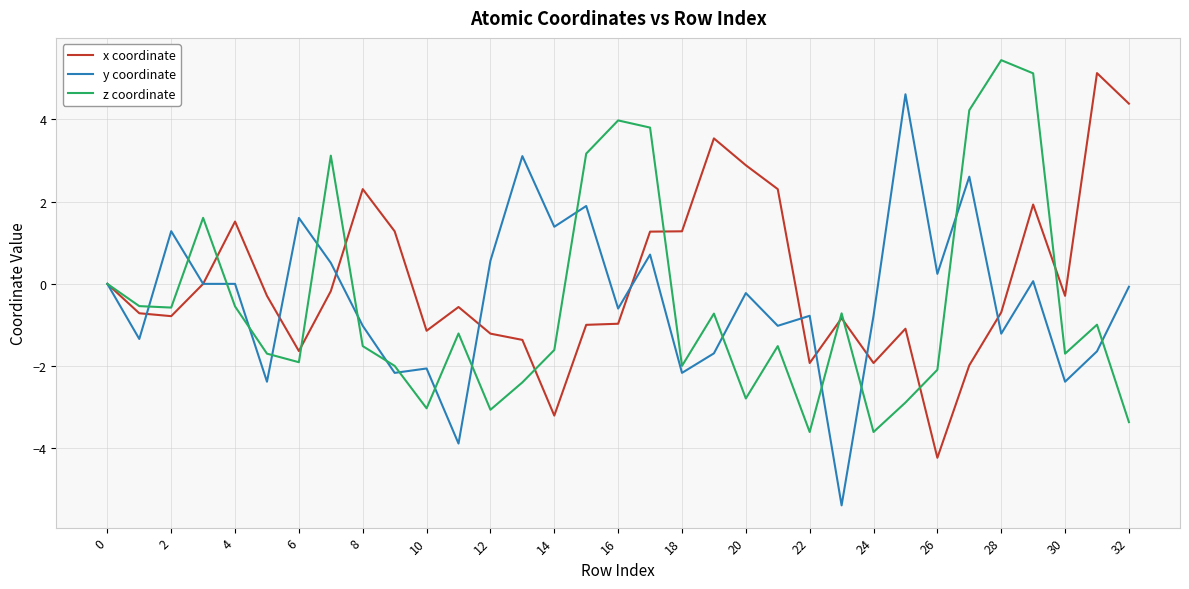

What is the average value of the z coordinate series?

-0.5